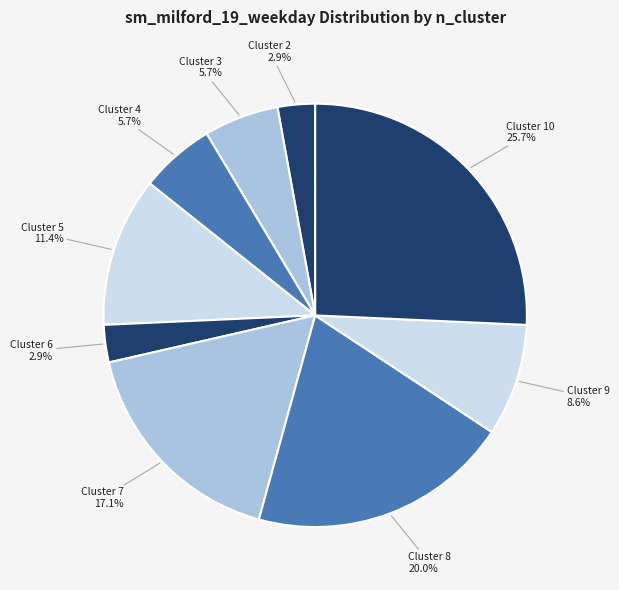

To the nearest percent, what is the average slice percentage?

11%